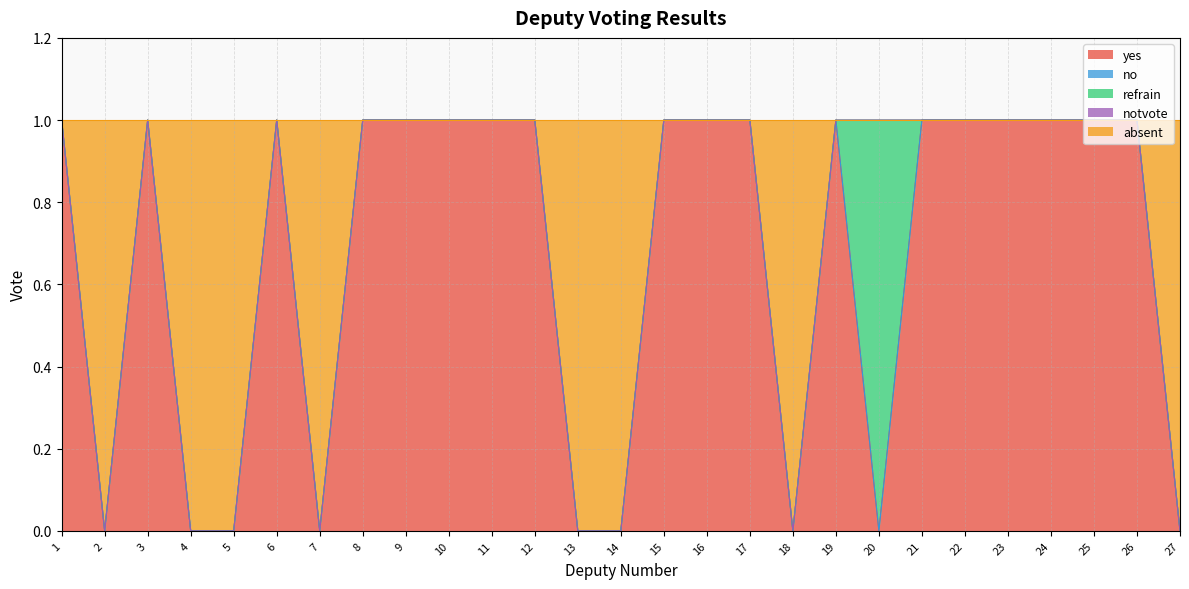

True or false: yes and notvote cross at least once.

False